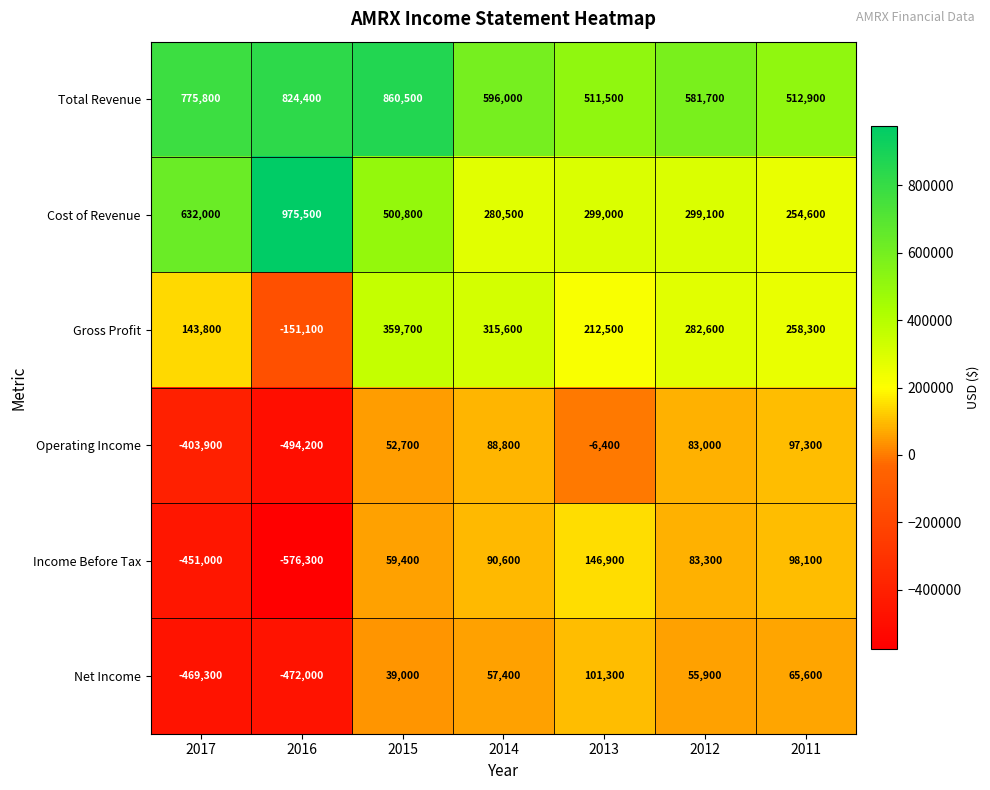

Where is Cost of Revenue nearest to the value 615050?

2017